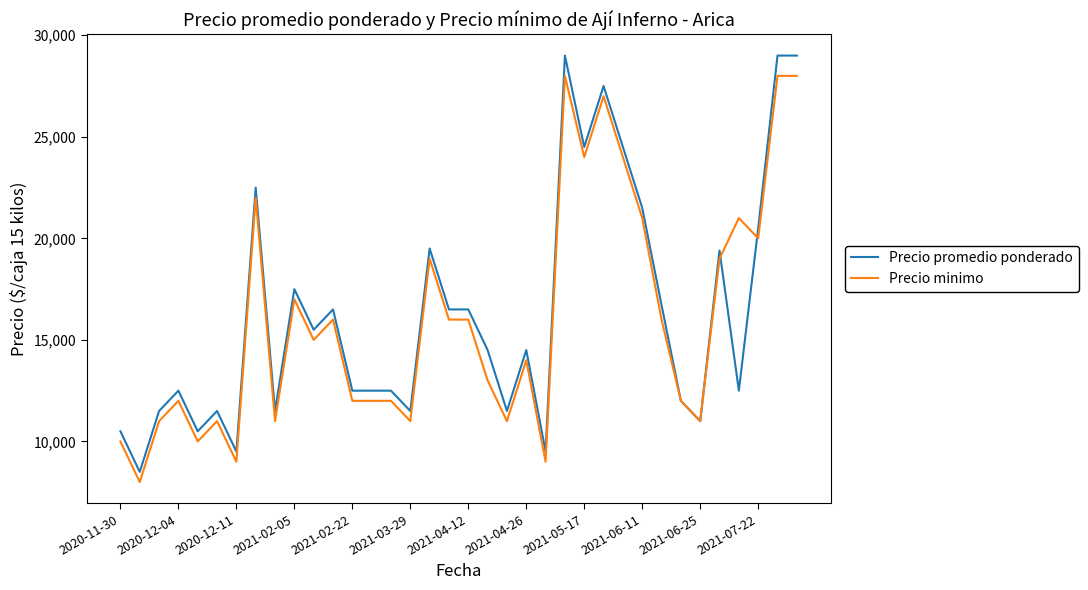

What is the lowest value of the Precio minimo series?

8000